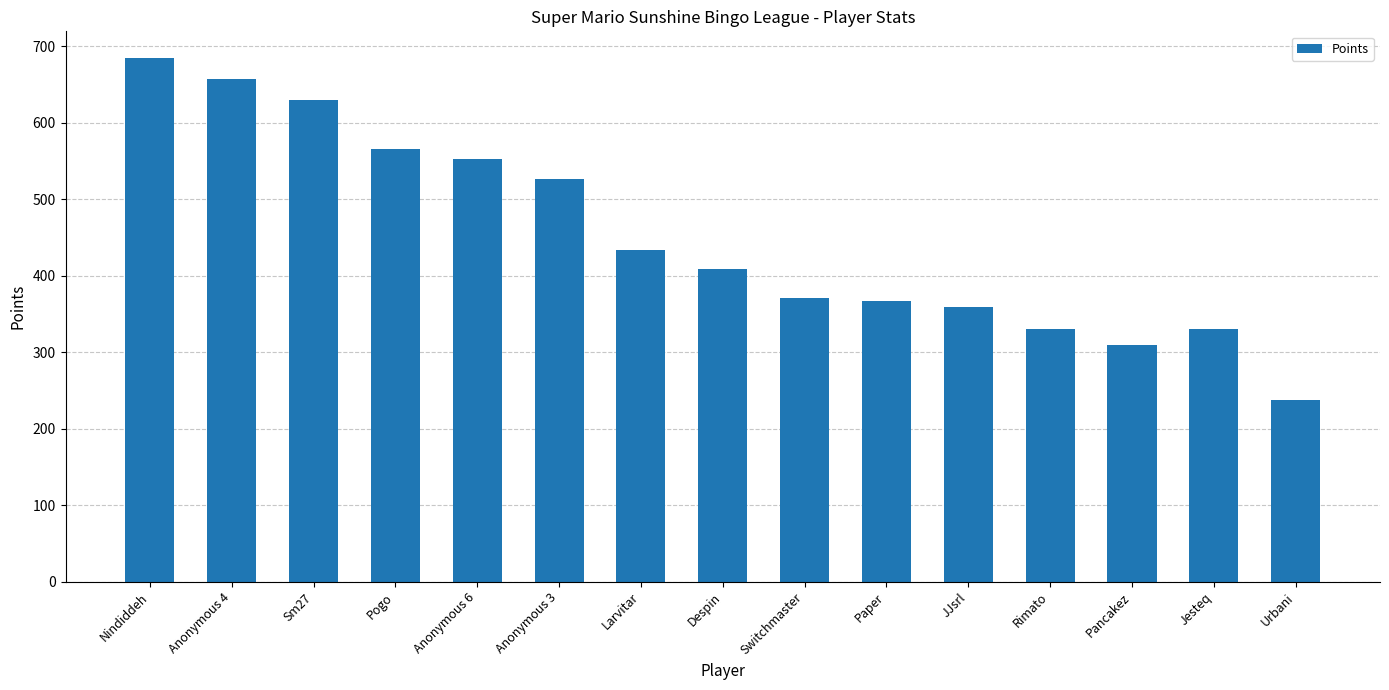

Reading left to right, transcribe all the data shown in this chart.

Nindiddeh=685	Anonymous 4=657	Sm27=630	Pogo=565	Anonymous 6=553	Anonymous 3=526	Larvitar=434	Despin=409	Switchmaster=371	Paper=367	JJsrl=359	Rimato=330	Pancakez=309	Jesteq=330	Urbani=238